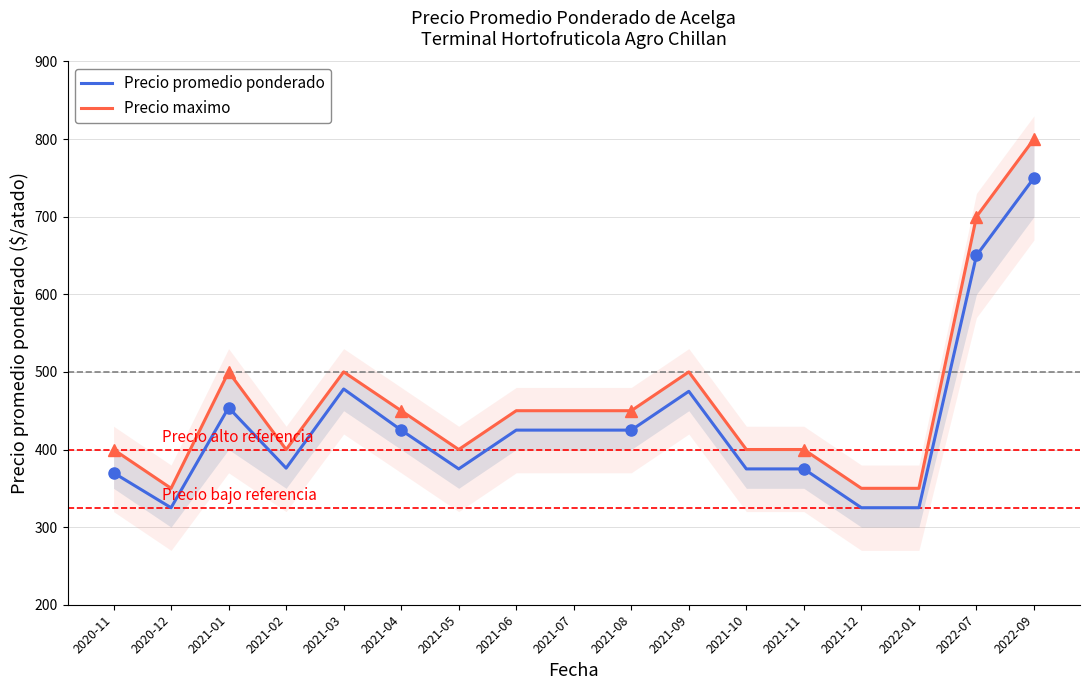

What is the value of the Precio promedio ponderado point at the 13th from the left?

375